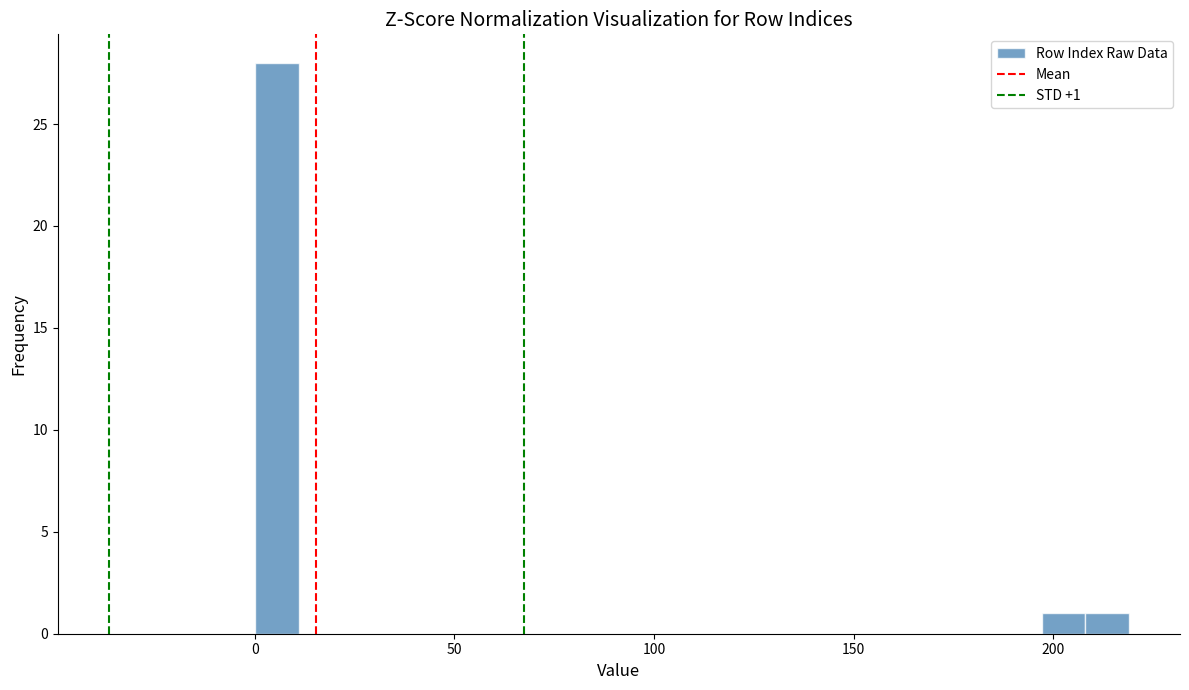

Around what value on the x-axis is the tallest bar? Give the approximate position of its centre, as read against the axis.

5